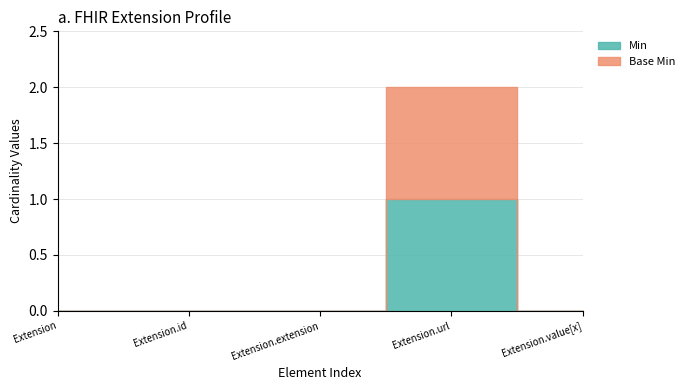

List the labels in order of Min value, largest first.

Extension.url, Extension, Extension.id, Extension.extension, Extension.value[x]